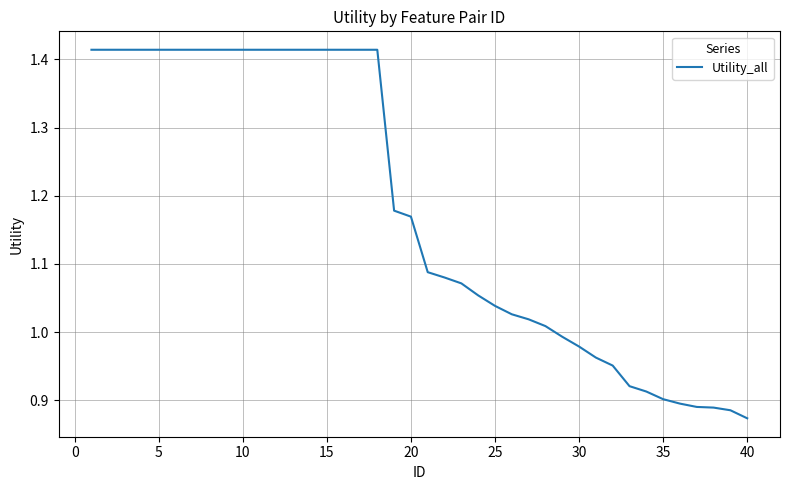

At which category does the chart reach its minimum across all series?

40